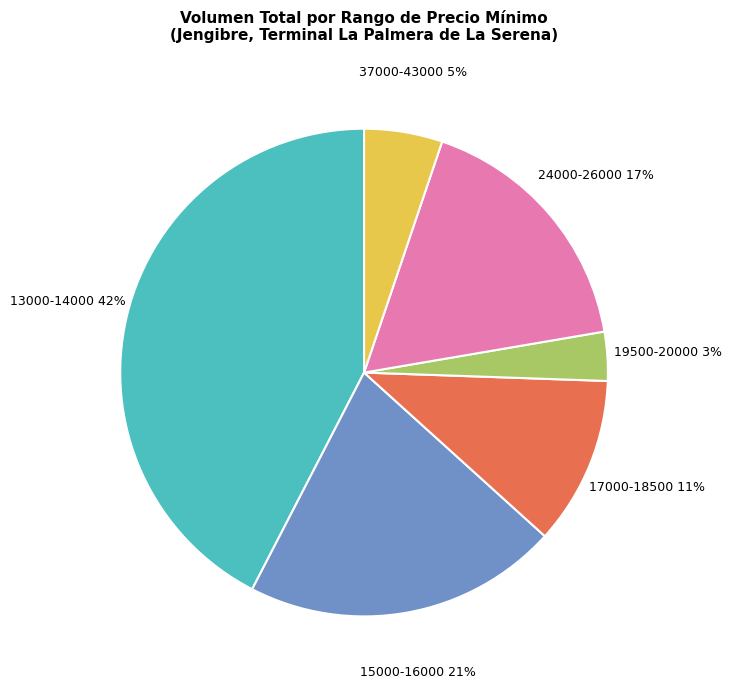

Count the number of slices in the pie.

6